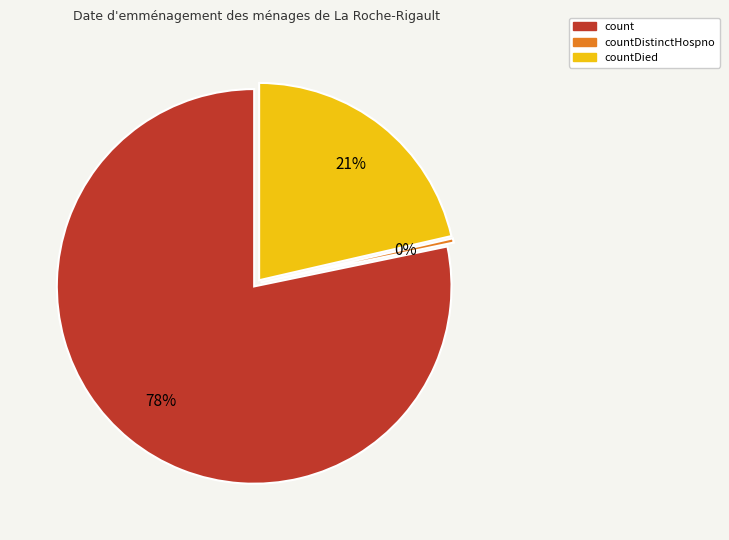

True or false: countDistinctHospno accounts for 0% of the total.

True